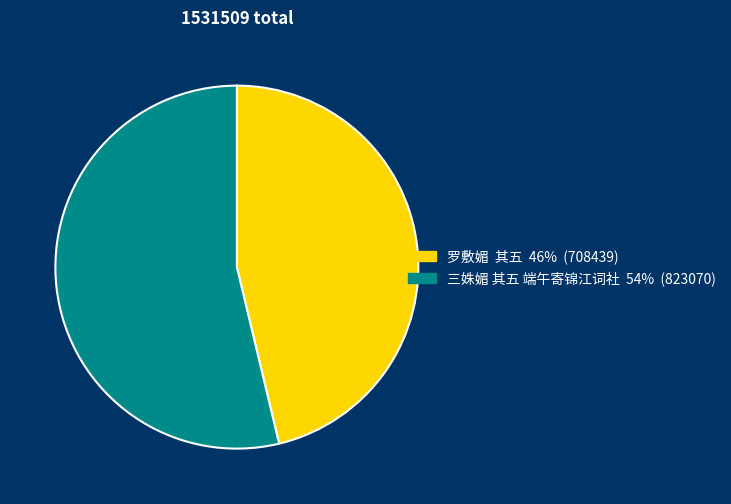

What is the largest slice in the pie chart?

三姝媚 其五 端午寄锦江词社